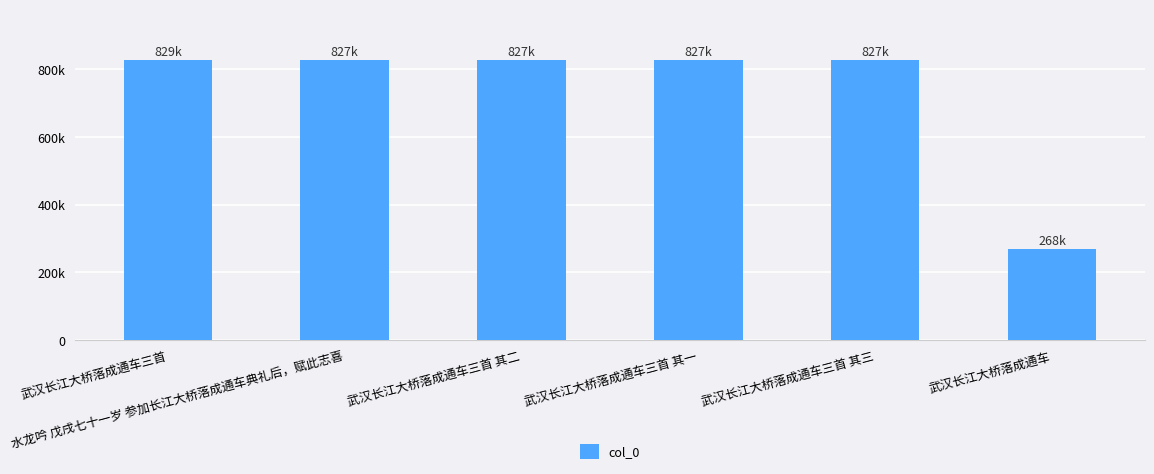

What is the average value?

734755